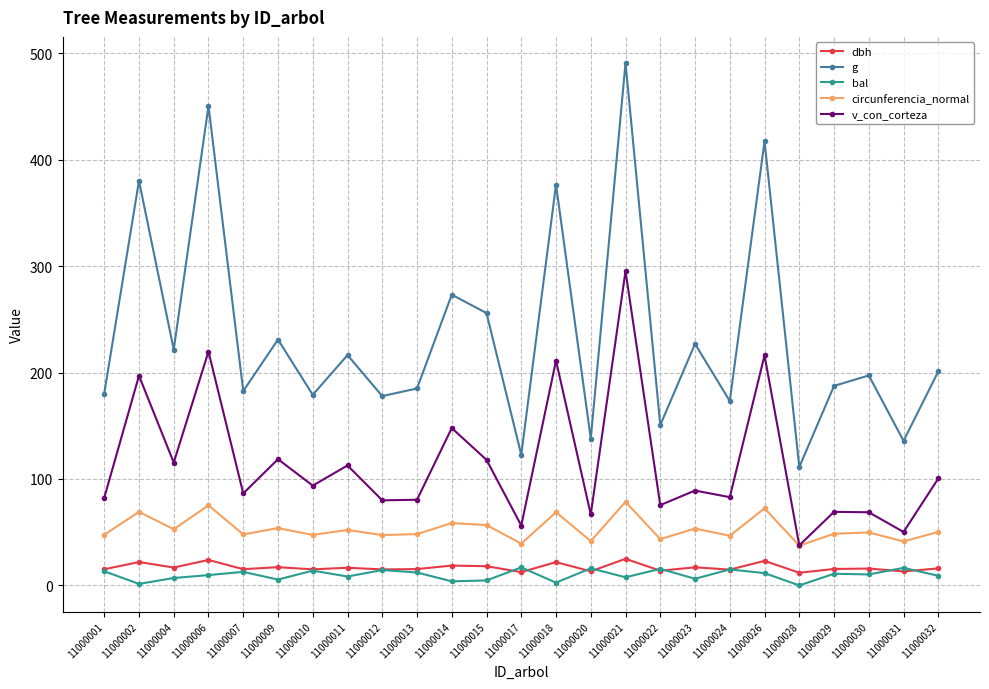

True or false: circunferencia_normal and g intersect in this chart.

False